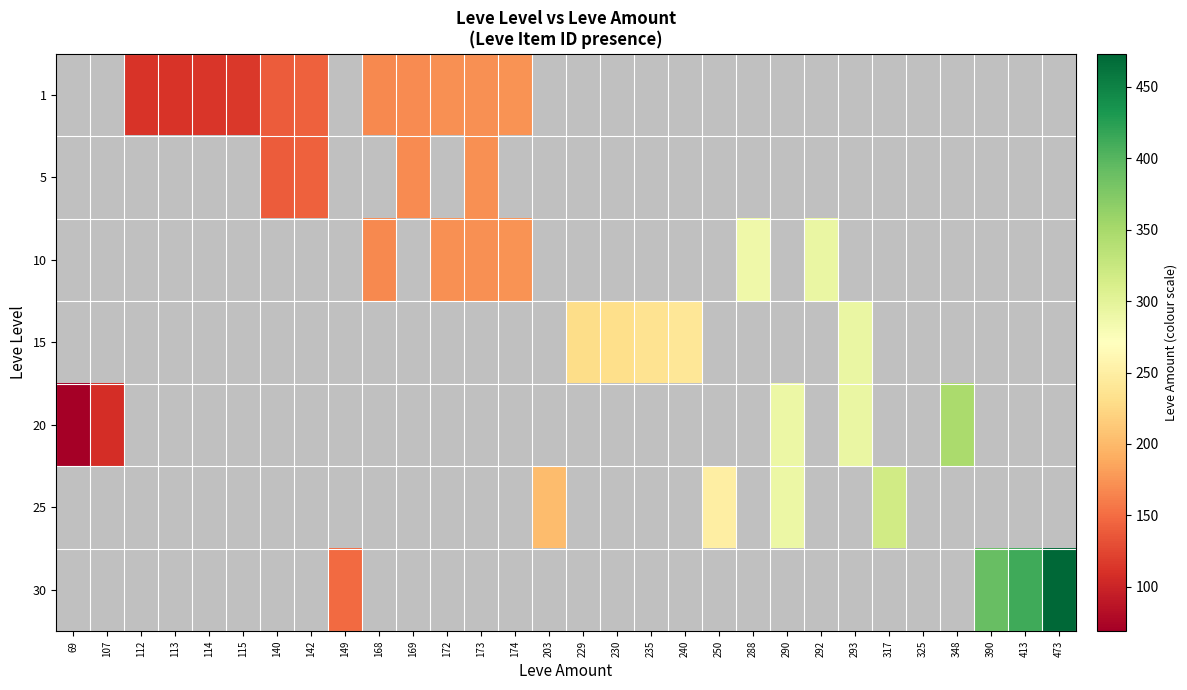

What is the spread (max minus min) of values at 203?

1